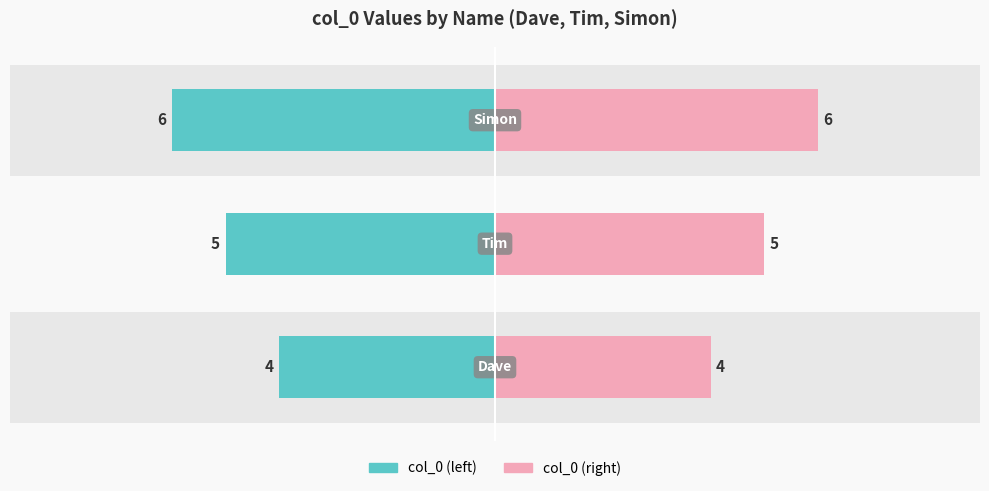

Where does the col_0 (right) series first go above 5?

2